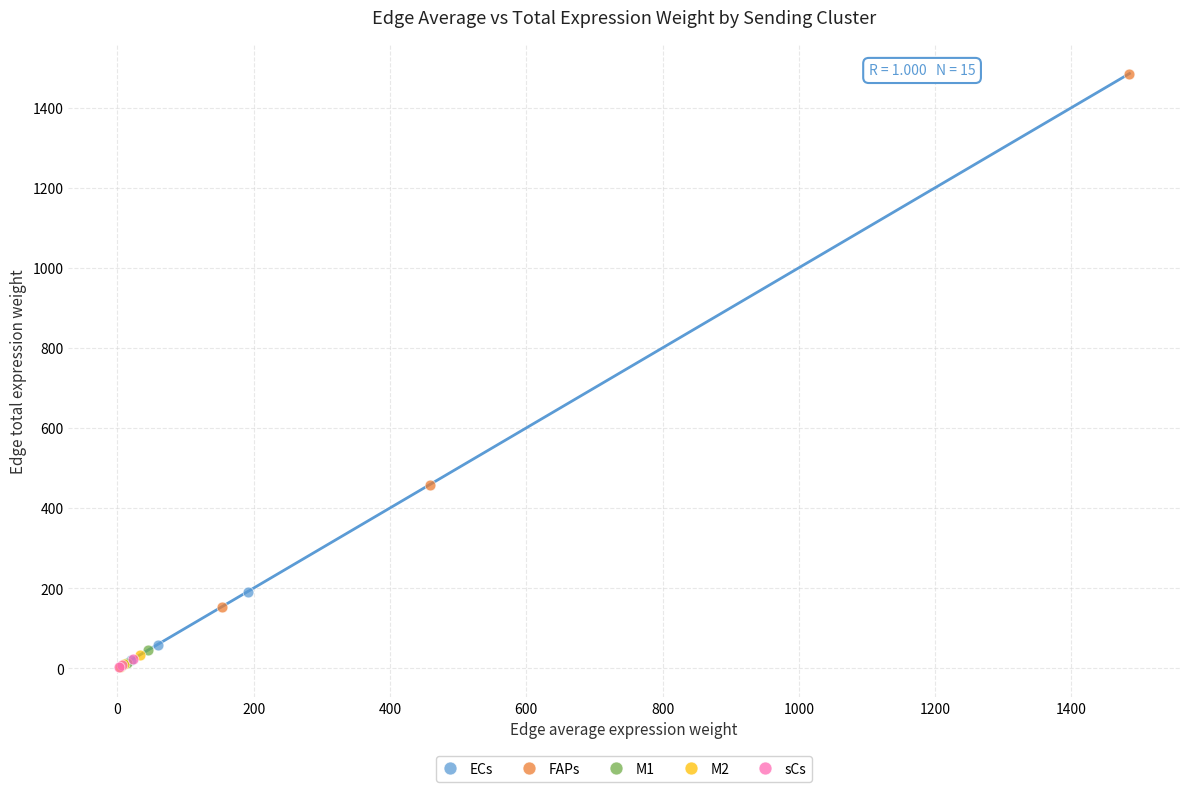

Which series reaches the maximum Y coordinate?

FAPs